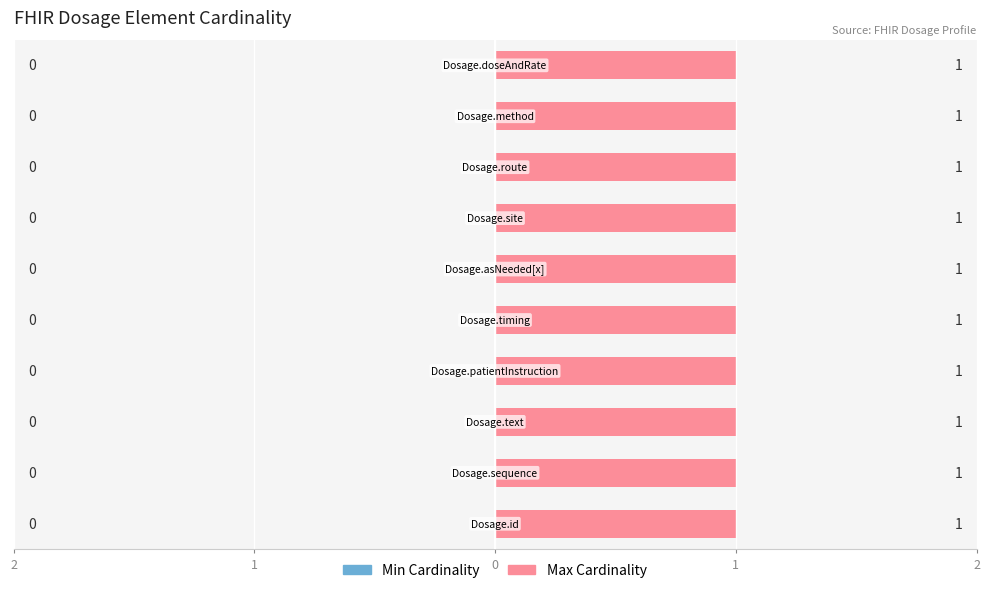

How many bars are there in each group?

2